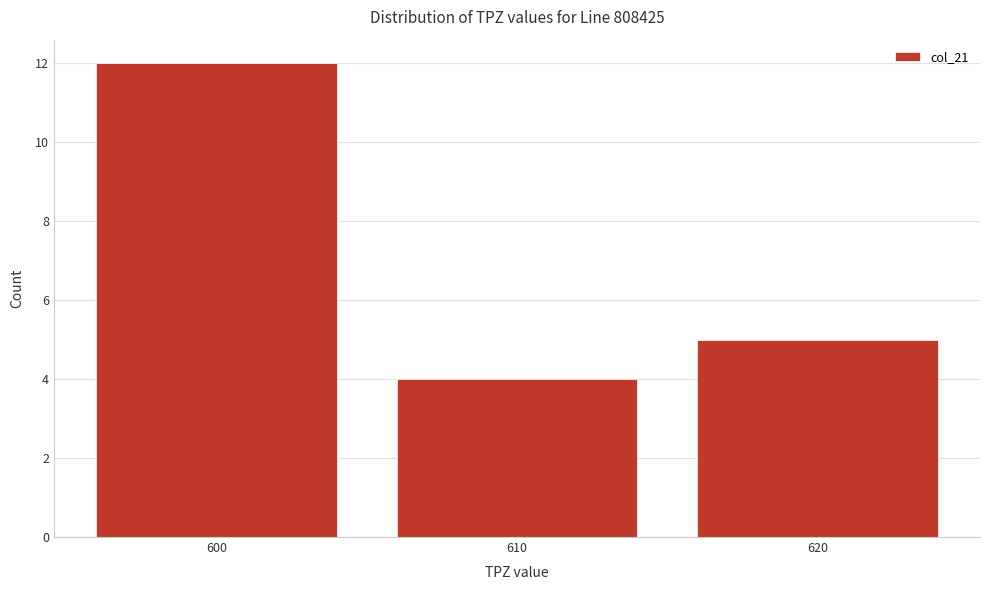

Reading right to left, what are all the values shown in this chart?

620=5	610=4	600=12